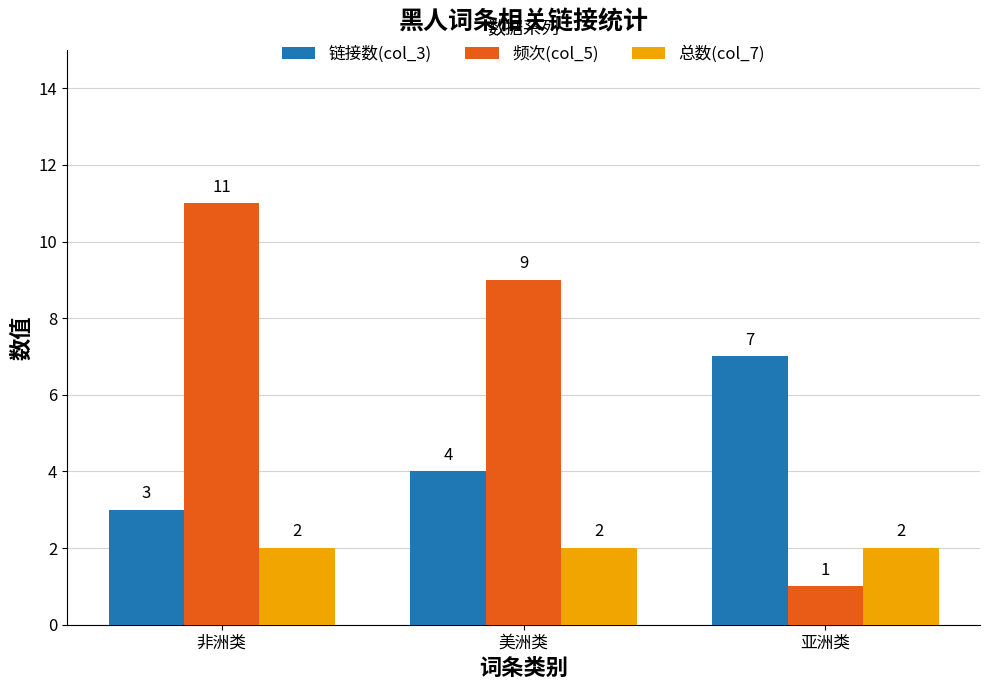

How many values in the 链接数(col_3) series are below 4?

1